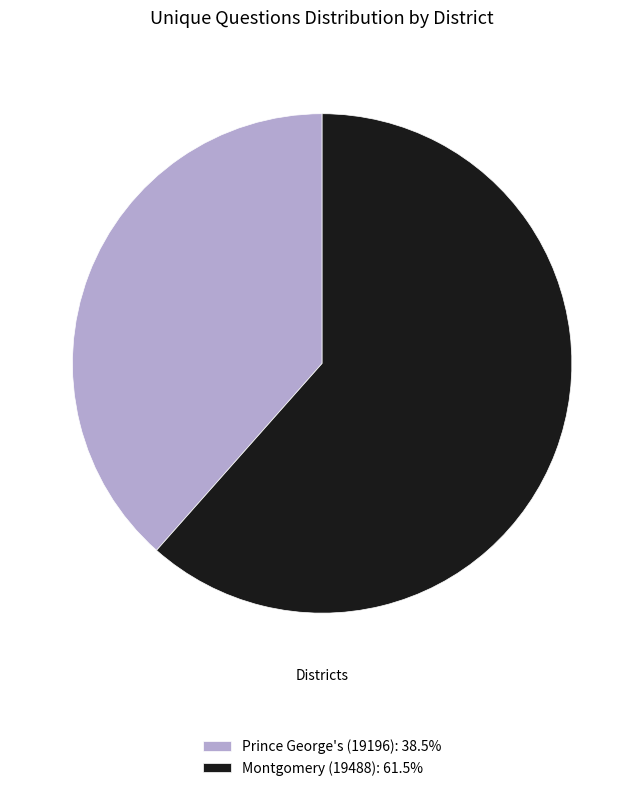

How many segments does this pie chart have?

2